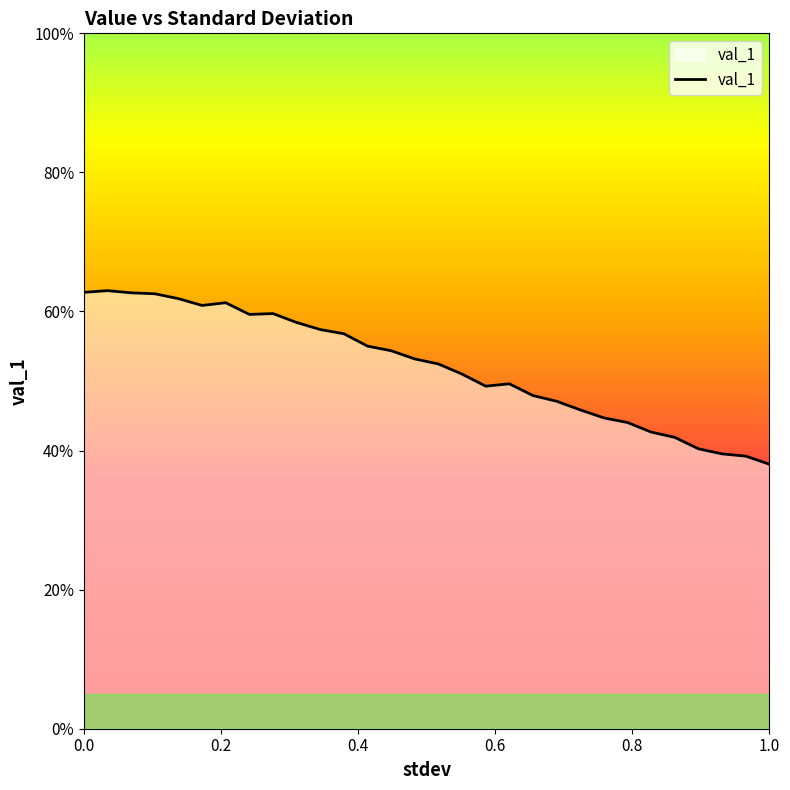

Does the chart display data point markers on the line(s)?

No